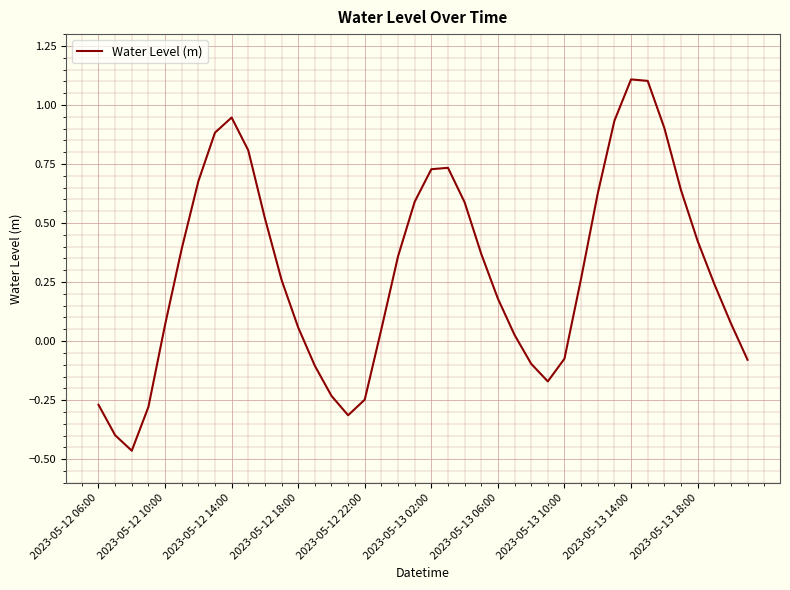

What is the difference between the maximum and minimum values?

1.6